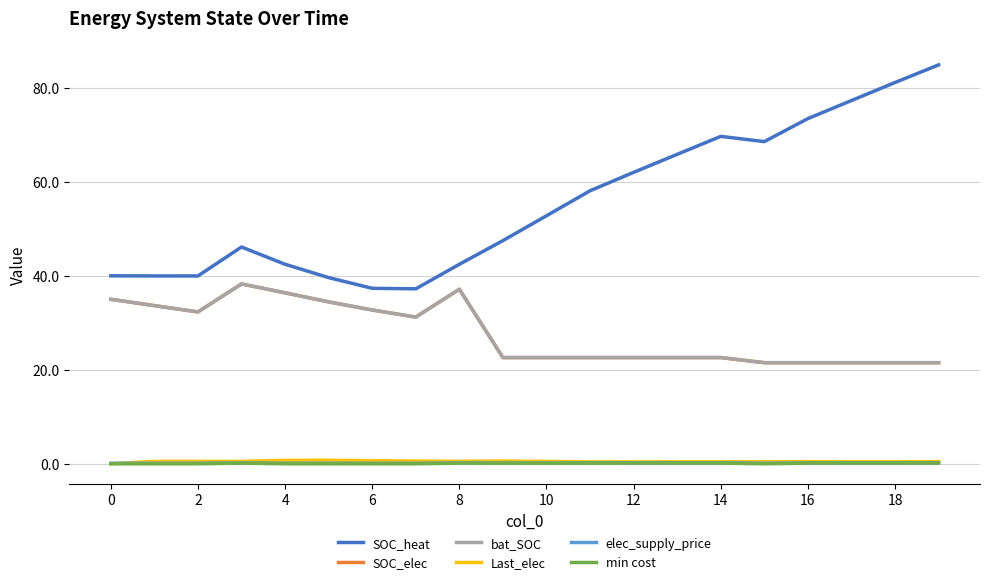

What is the difference between the maximum and minimum values in the elec_supply_price series?

0.1